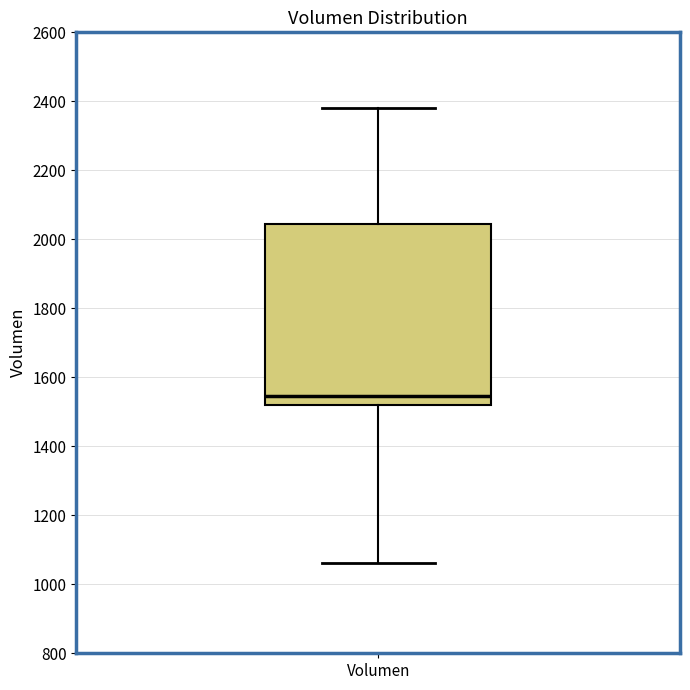

Read this box plot against the y-axis: the position of the median line, the range covered by the box, and the ends of both whiskers. The values are not printed on the chart, so give them approximately, as read against the axis.

median 1540, box 1520 to 2040, whiskers 1060 to 2380